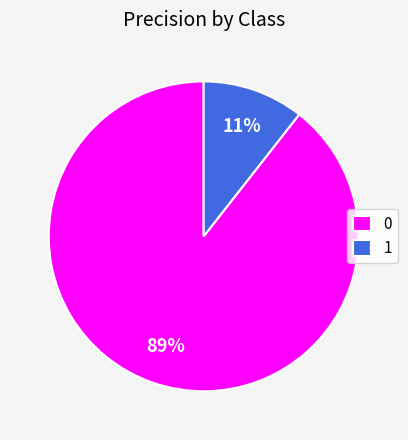

What is the smallest slice in the pie chart?

1